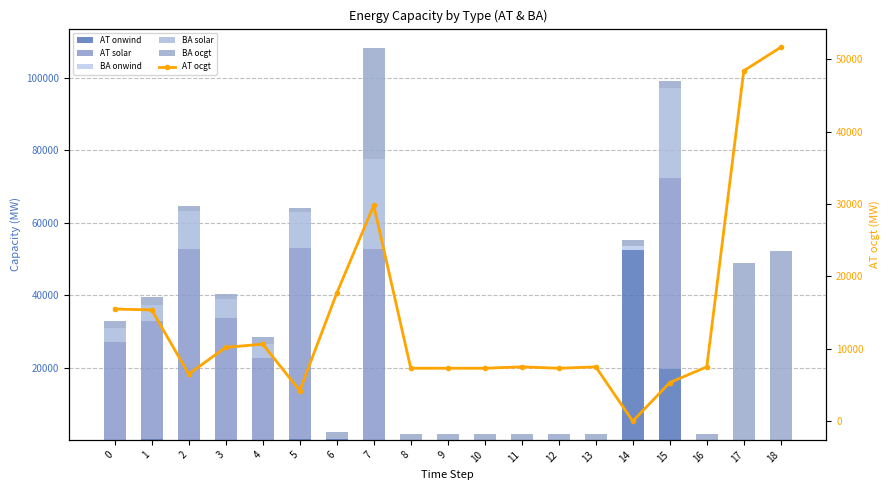

Which category has the highest value across all series?

15